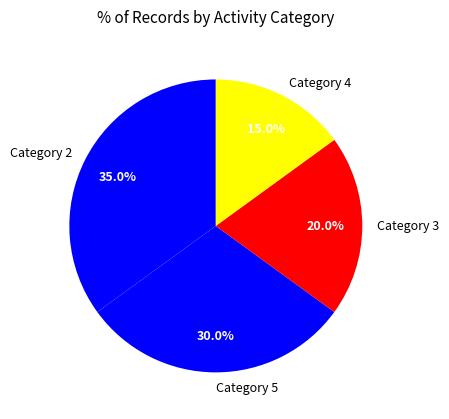

To the nearest percent, what is the average slice percentage?

25%